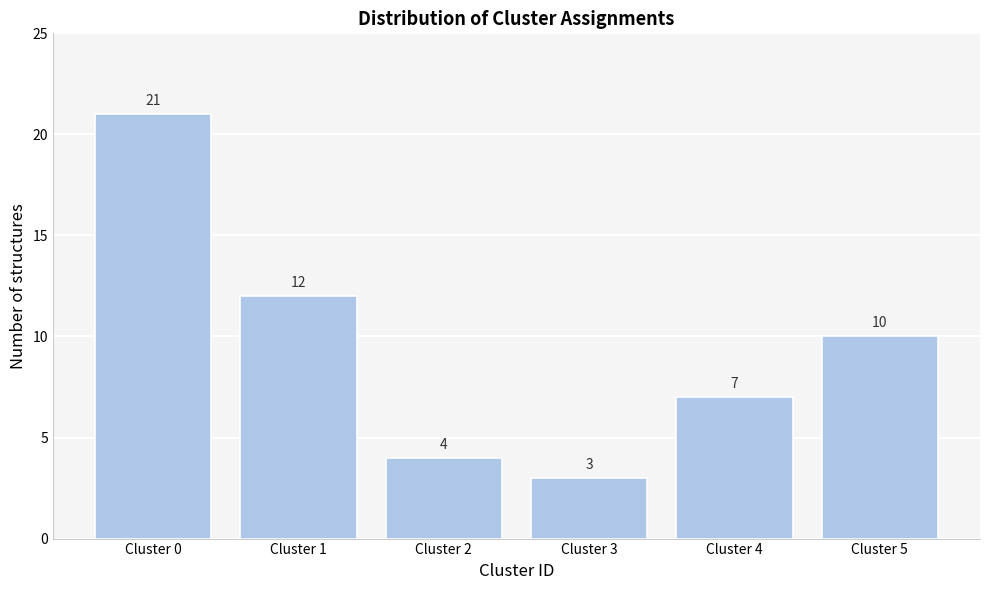

Reading right to left, what are all the values shown in this chart?

Cluster 5=10	Cluster 4=7	Cluster 3=3	Cluster 2=4	Cluster 1=12	Cluster 0=21